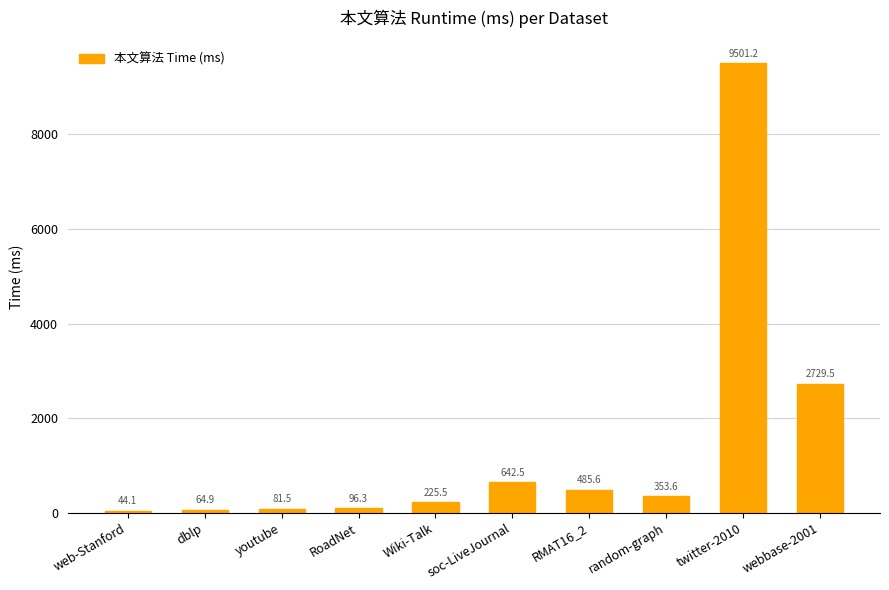

The chart shows a value of 96.3 at RoadNet. True or false?

True